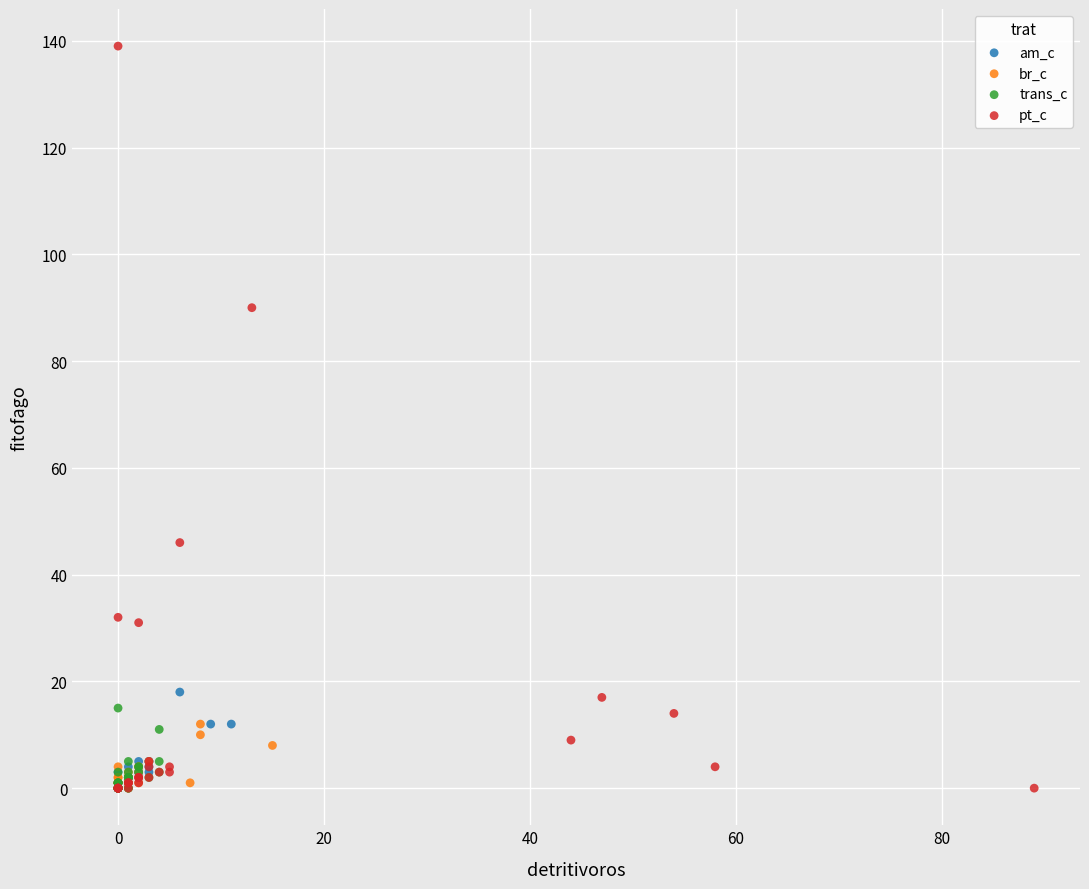

Which series has the widest spread of Y values?

pt_c